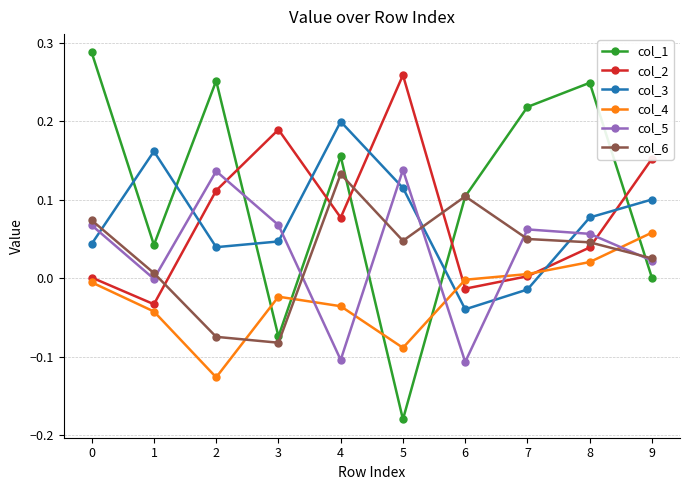

True or false: col_2 has more than 2 interior local peaks.

False